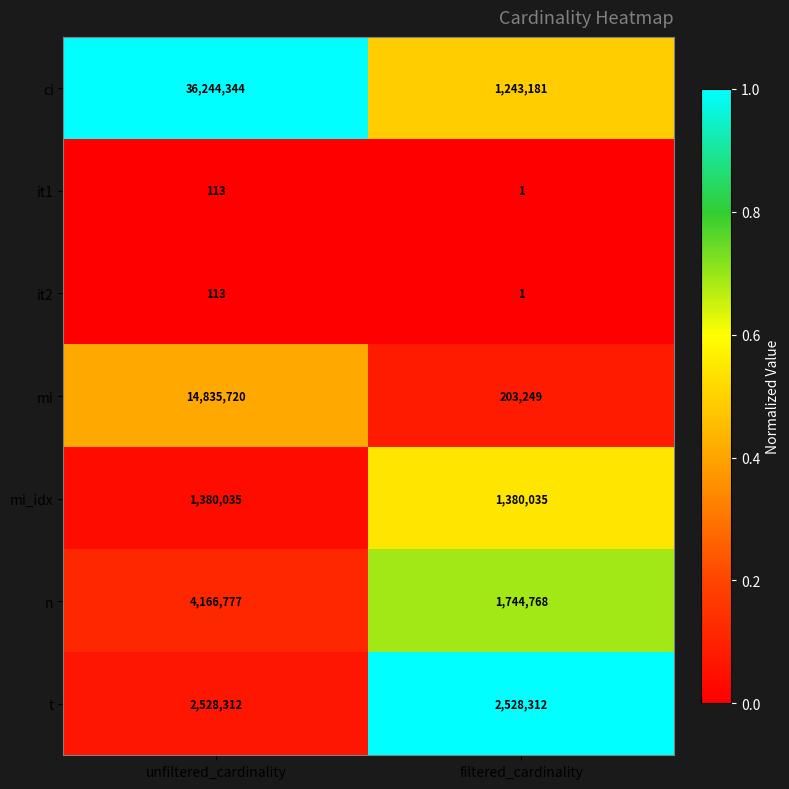

Reading left to right, list all the values displayed in this chart.

ci: unfiltered_cardinality=36244344	filtered_cardinality=1243181
it1: unfiltered_cardinality=113	filtered_cardinality=1
it2: unfiltered_cardinality=113	filtered_cardinality=1
mi: unfiltered_cardinality=14835720	filtered_cardinality=203249
mi_idx: unfiltered_cardinality=1380035	filtered_cardinality=1380035
n: unfiltered_cardinality=4166777	filtered_cardinality=1744768
t: unfiltered_cardinality=2528312	filtered_cardinality=2528312